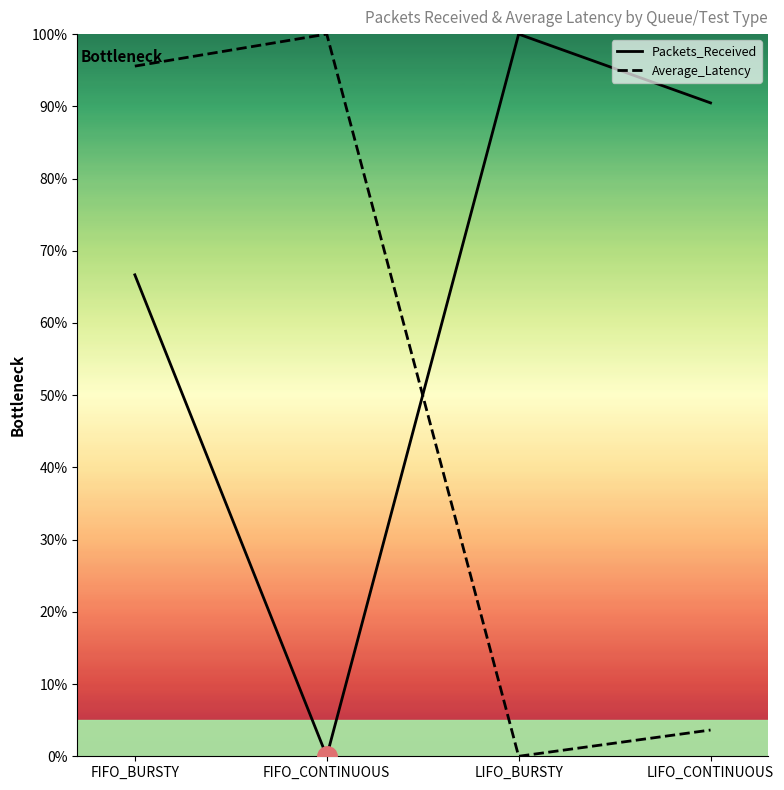

Which series changed the most between FIFO_BURSTY and LIFO_CONTINUOUS?

Average_Latency